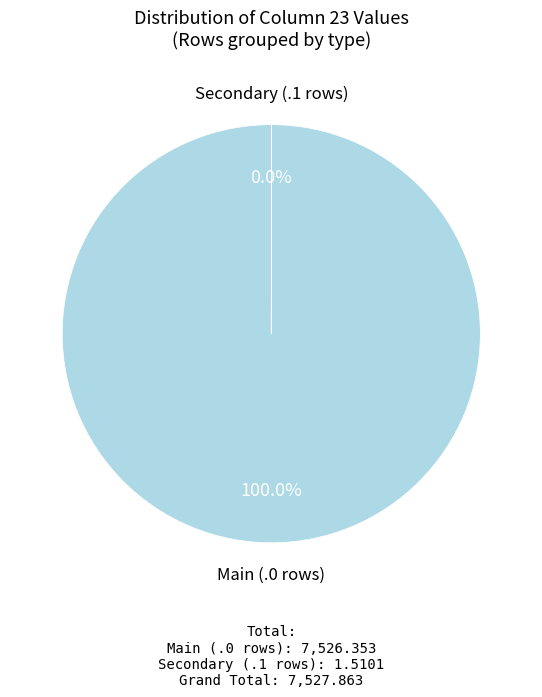

Is there a majority slice in this chart?

Yes